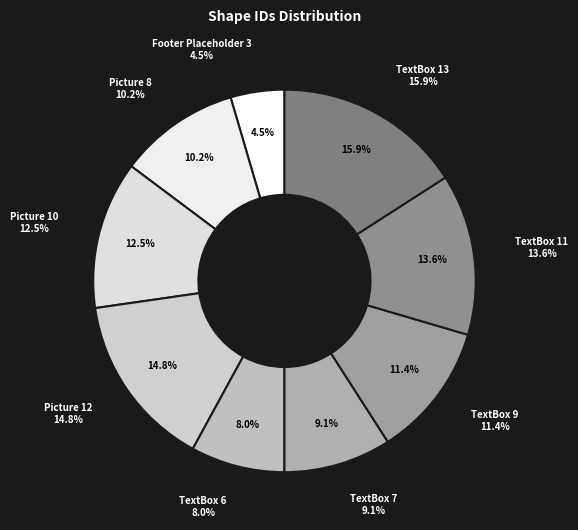

How many segments does this pie chart have?

9